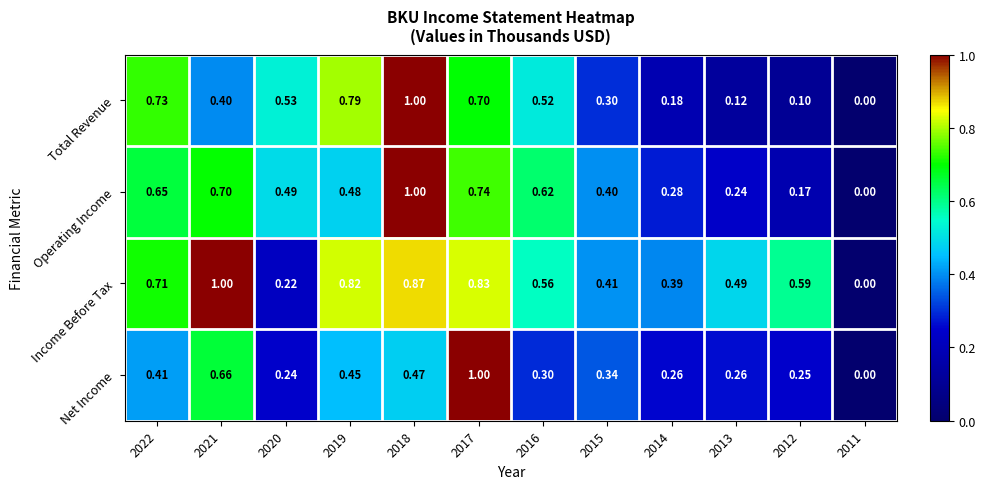

Which series changed the most between 2020 and 2012?

Total Revenue